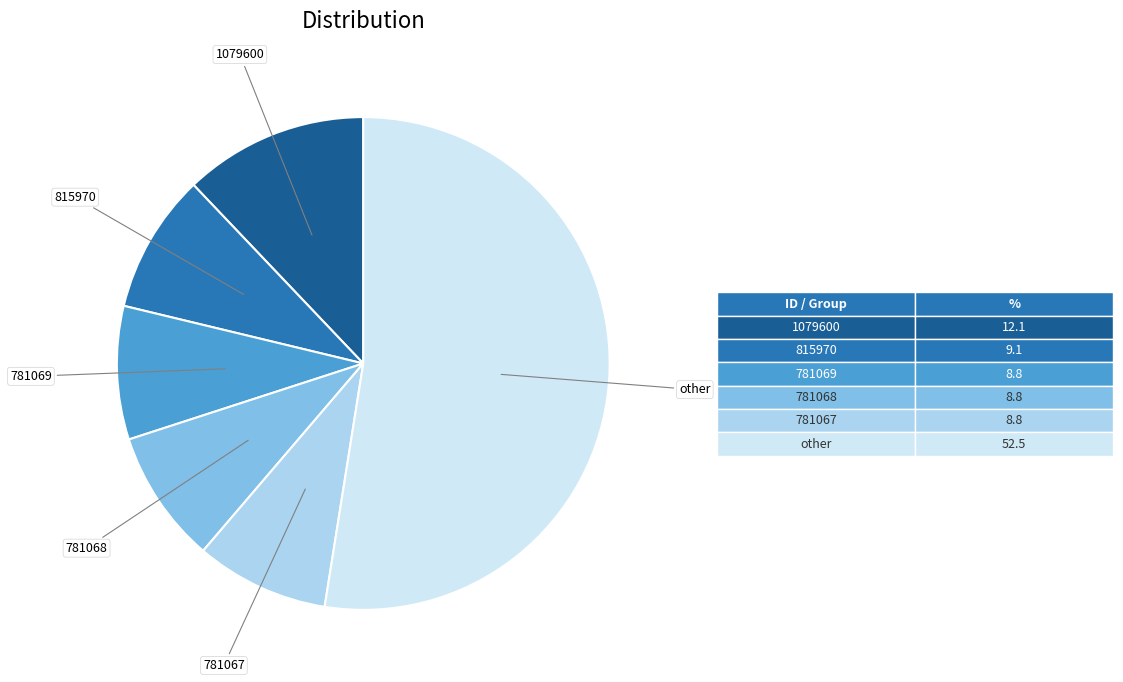

What is the largest slice in the pie chart?

other